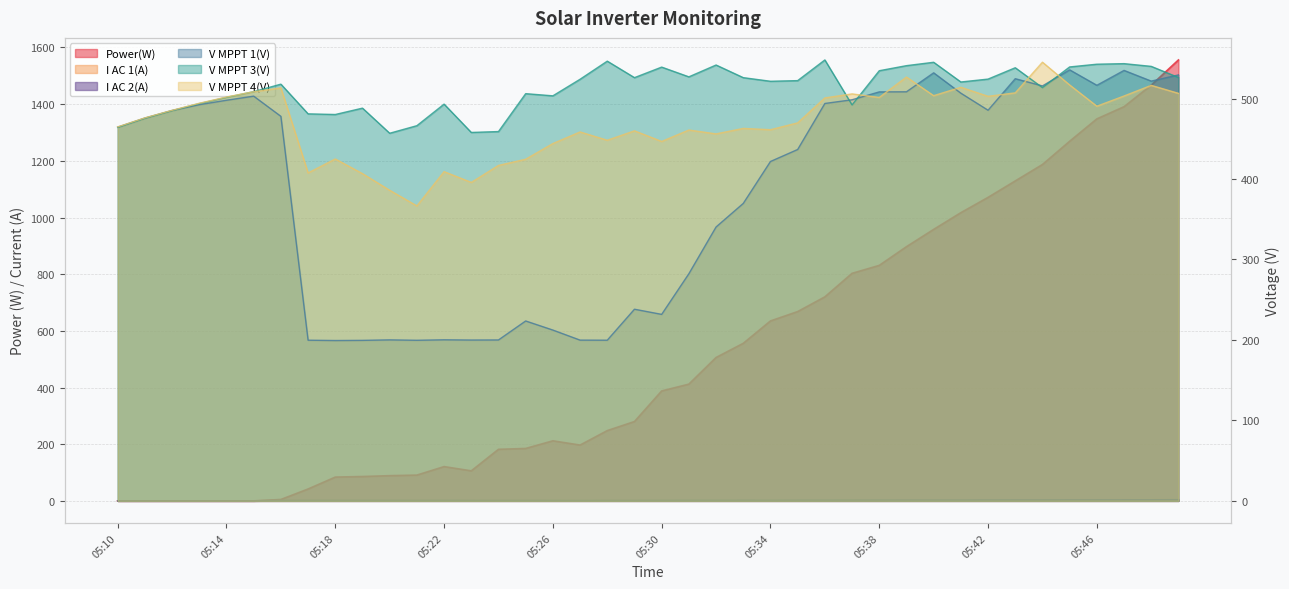

True or false: V MPPT 1(V) and I AC 1(A) intersect in this chart.

False